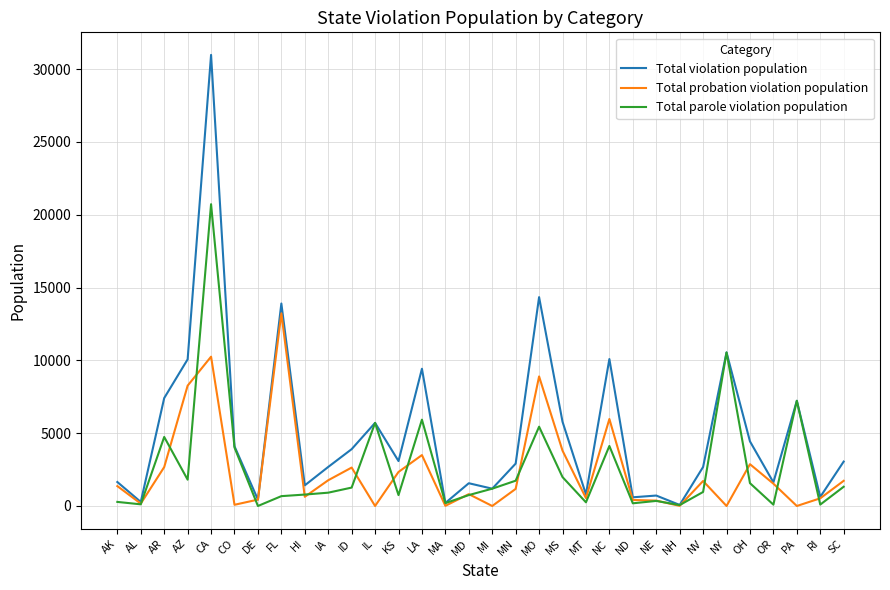

What is the greatest value displayed?

30983